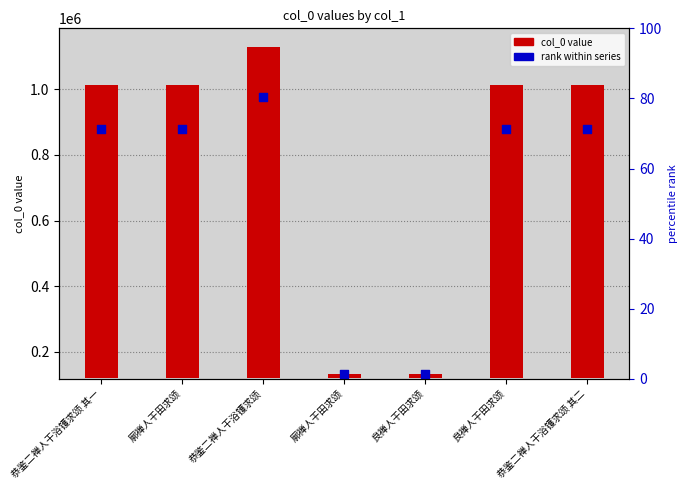

Which series has the widest spread of Y values?

col_0